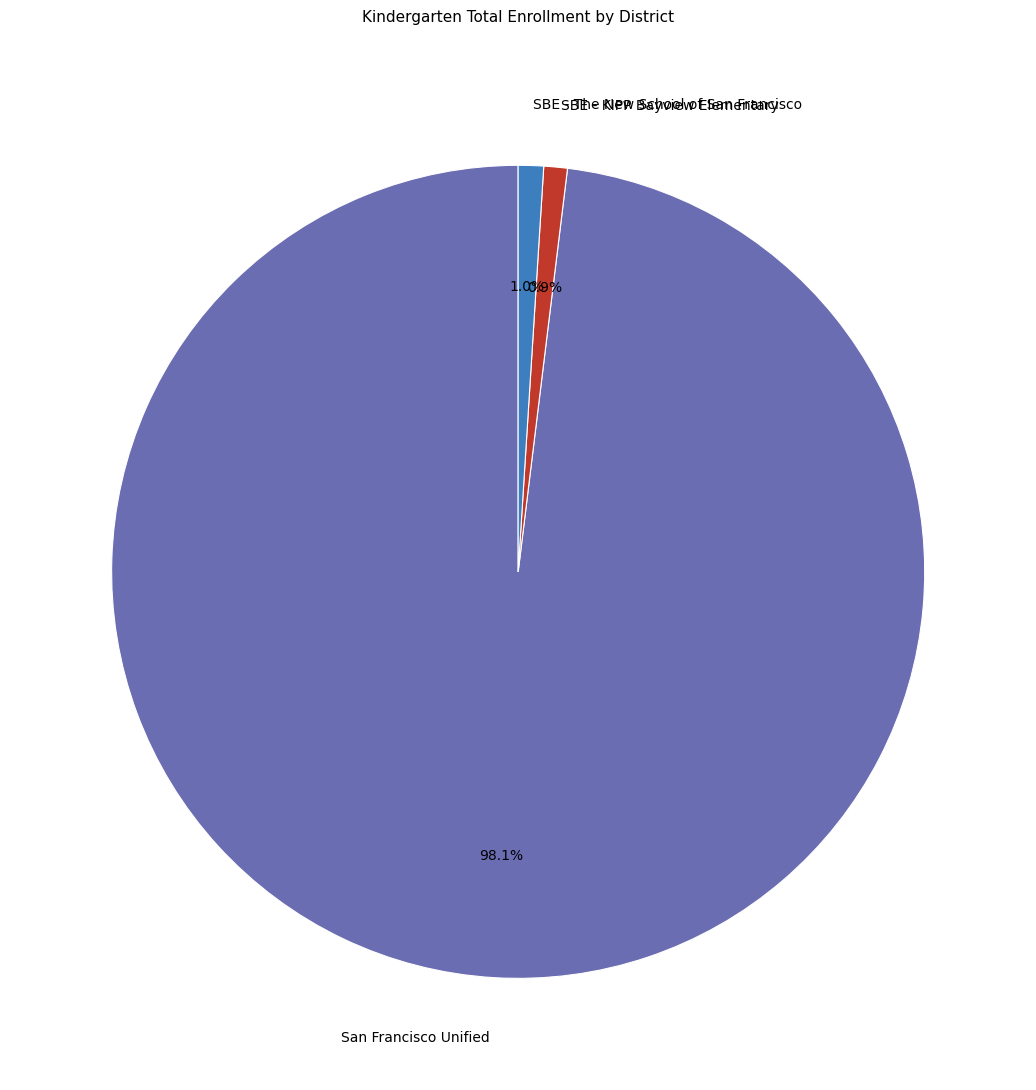

The SBE - KIPP Bayview Elementary slice represents 11% of the pie. True or false?

False